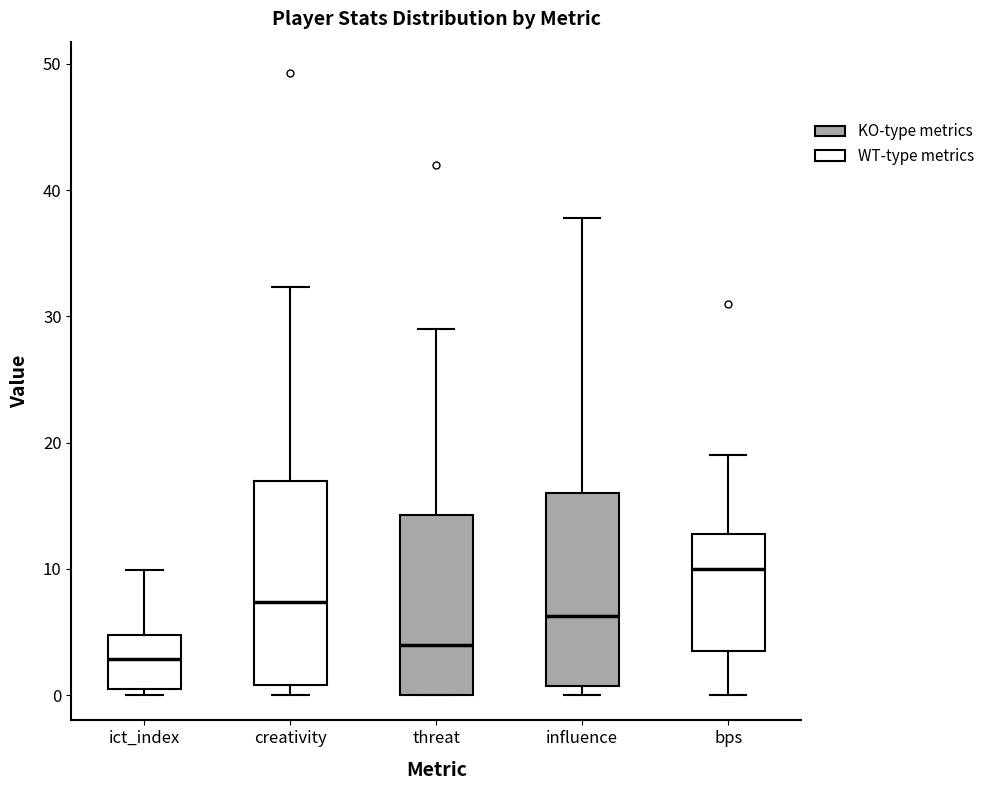

Which box's median line is the lowest?

ict_index